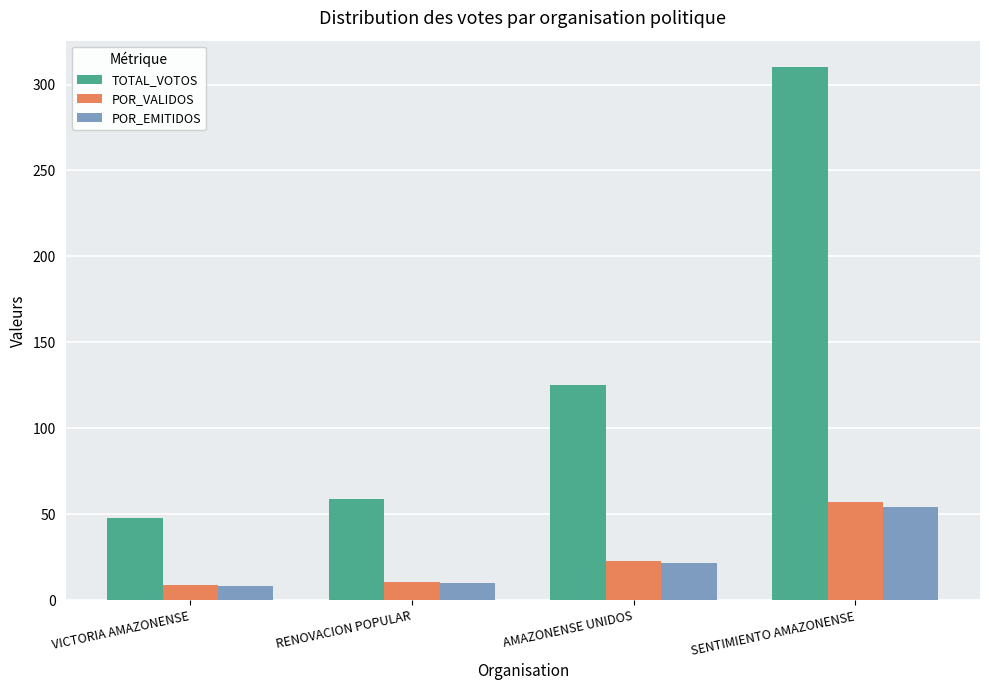

What is the maximum value shown in the chart?

310.0